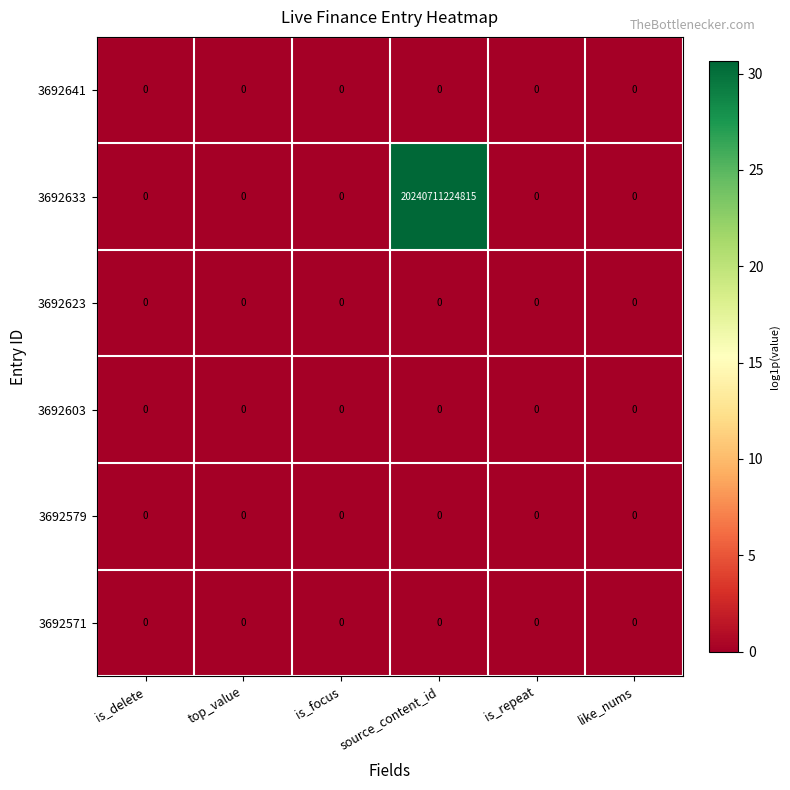

Which series has the largest range (max minus min)?

3692633